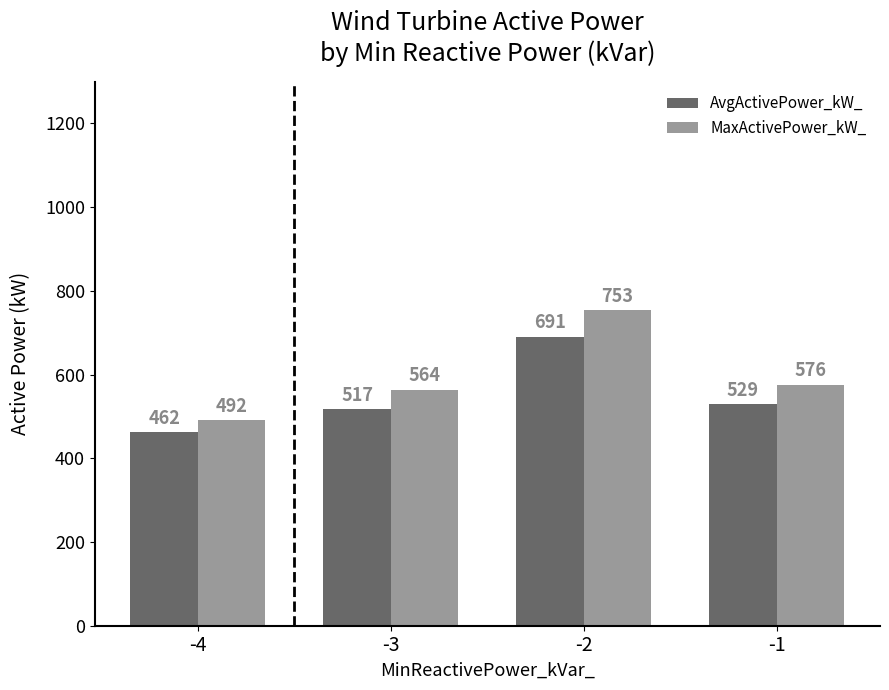

What is the greatest value displayed?

753.1